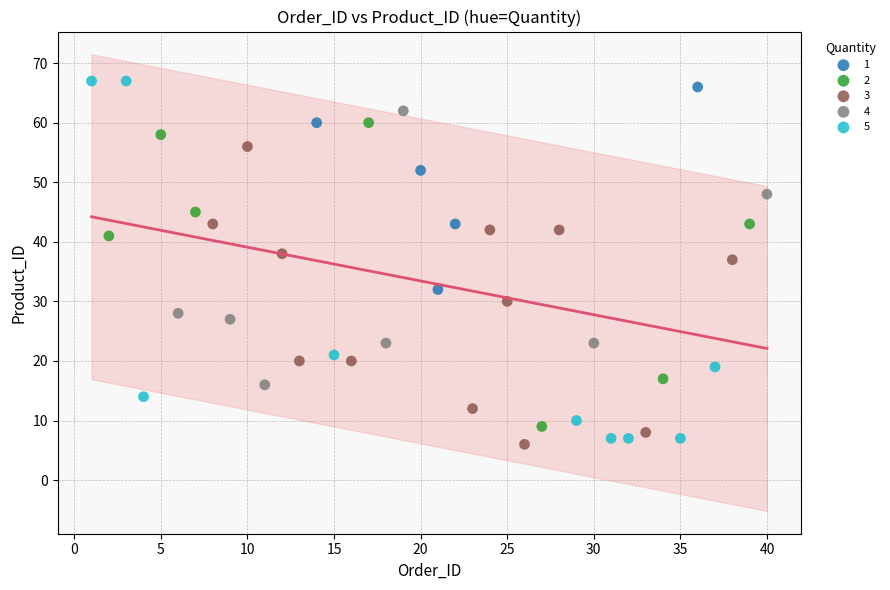

Which series has the largest Y range (max minus min)?

5